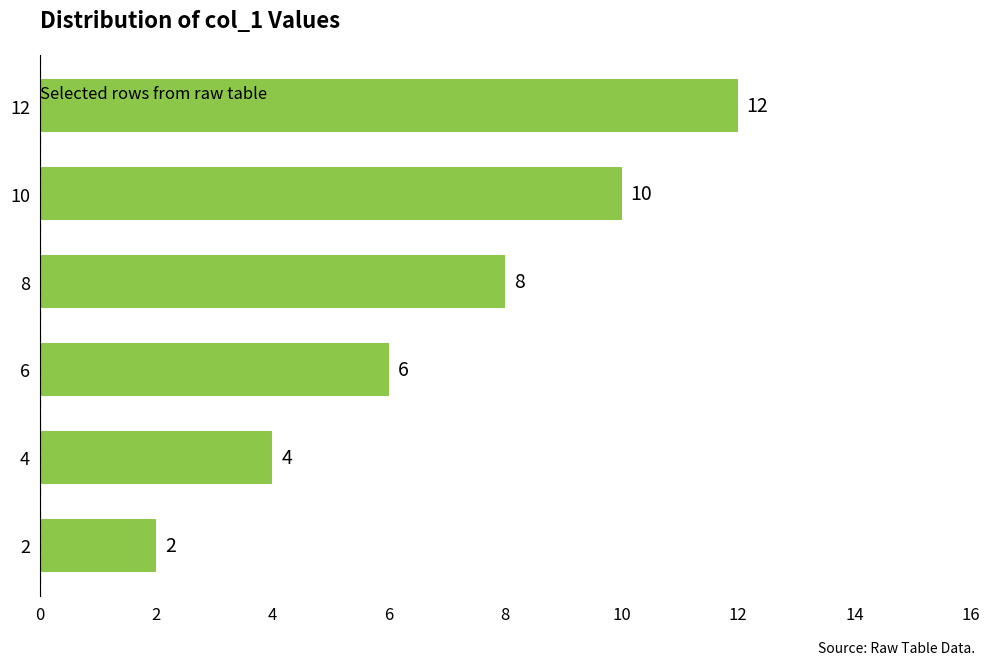

List the labels in order of value, largest first.

12, 10, 8, 6, 4, 2